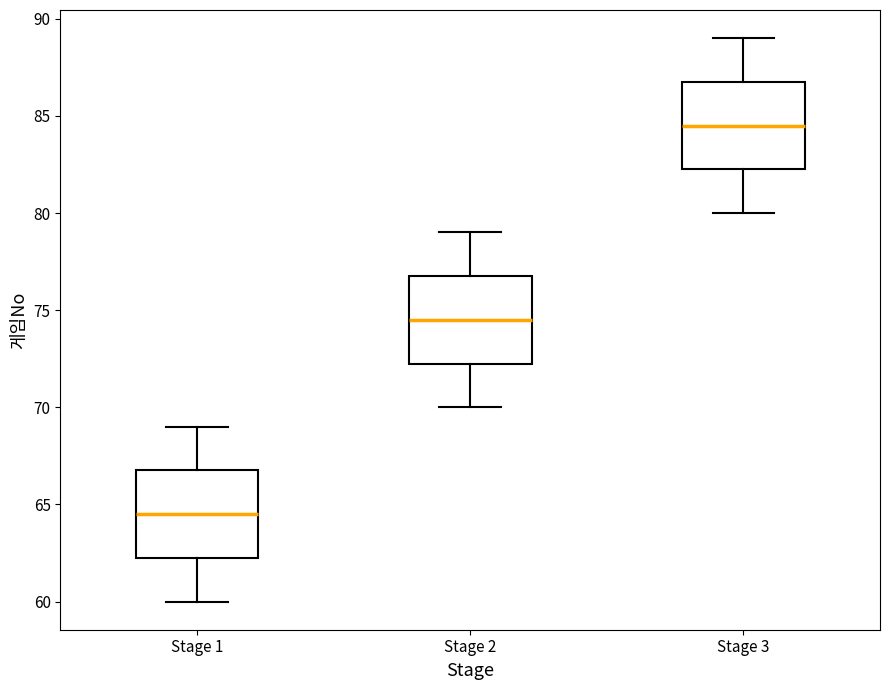

Which box has the highest median line?

Stage 3